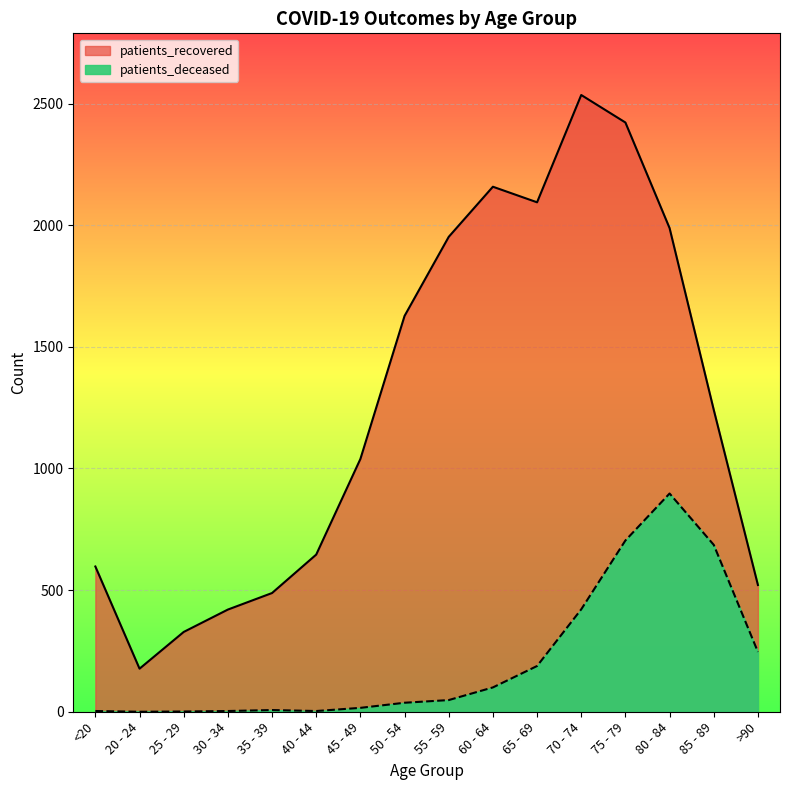

What is the difference between the maximum and minimum values in the patients_deceased series?

897